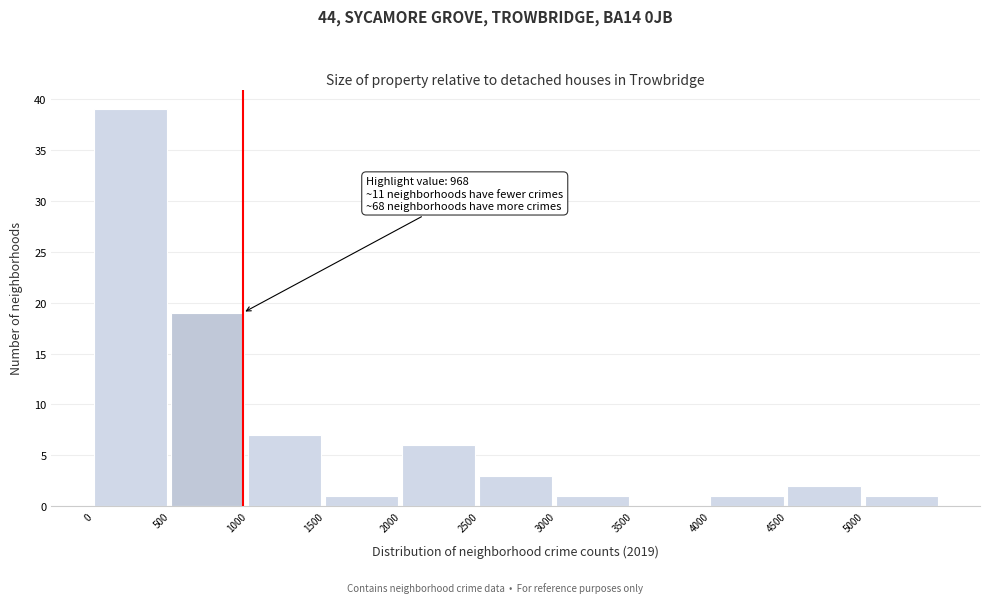

Over which range of the x-axis is the bar tallest?

0 to 500